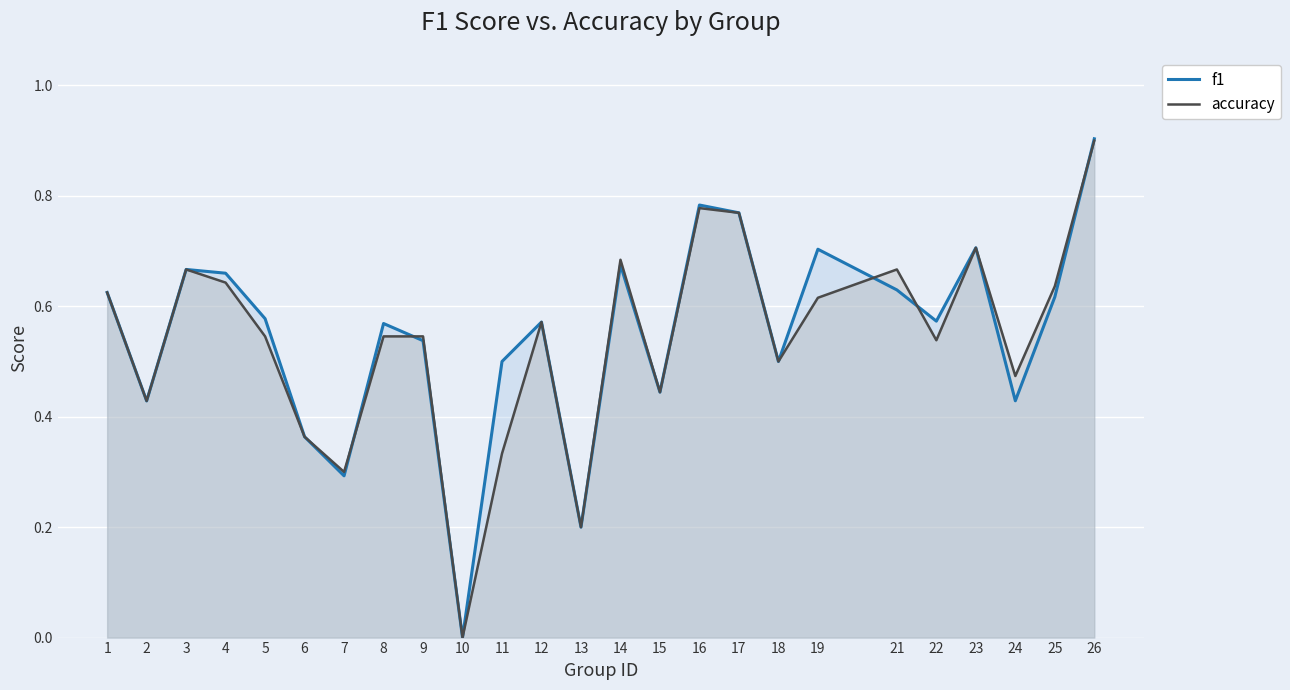

True or false: accuracy has a value of 0.6 at 4.

True